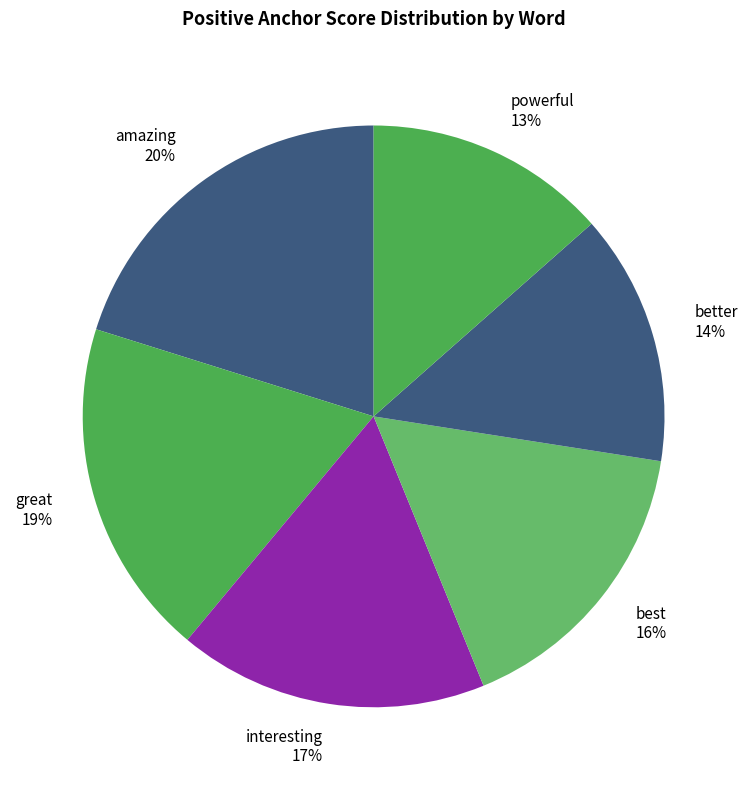

The better 14% slice represents 14% of the pie. True or false?

True